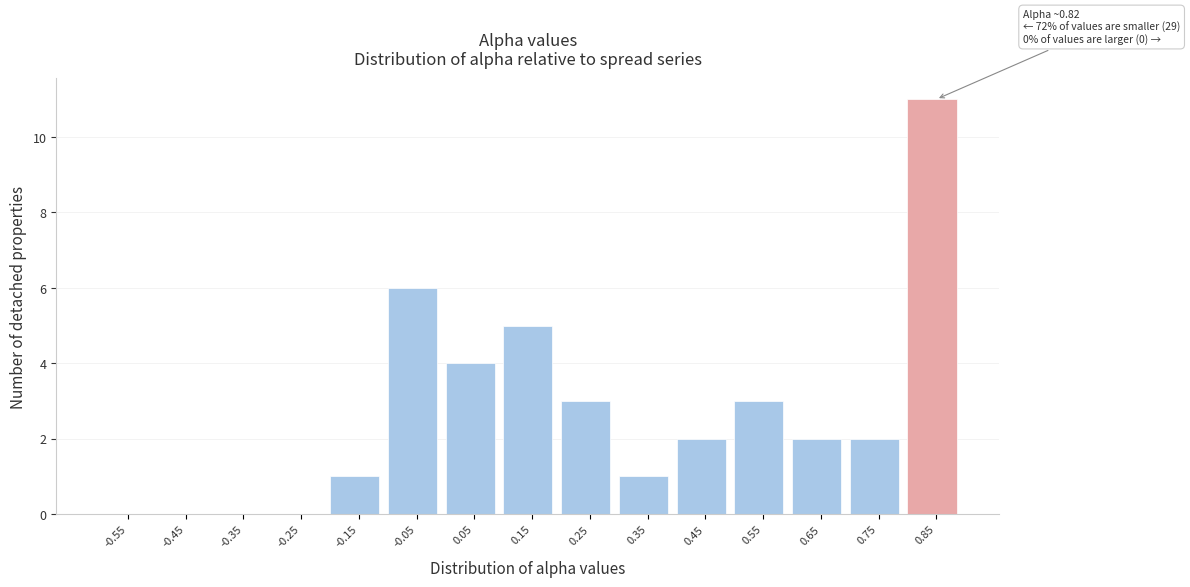

Over which range of the x-axis is the bar tallest?

0.8 to 0.9